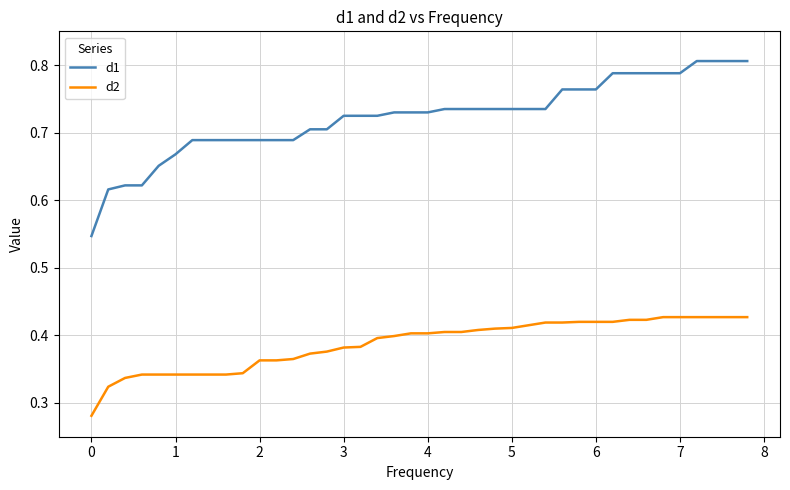

List the series in order of their overall mean, highest first.

d1, d2